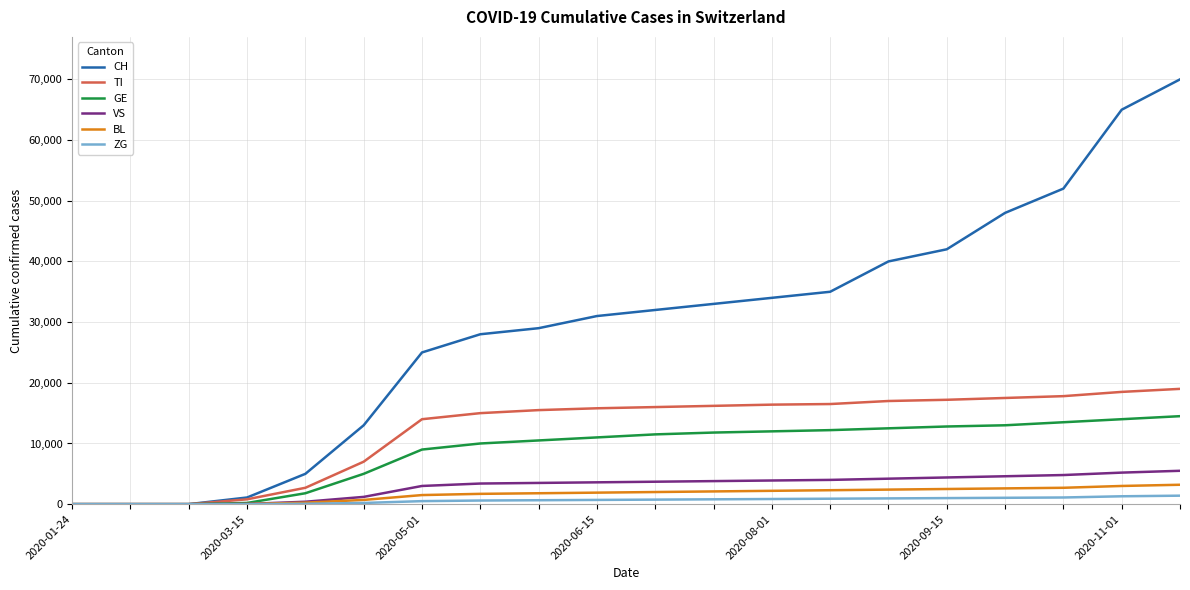

Which series has the widest spread of values?

CH